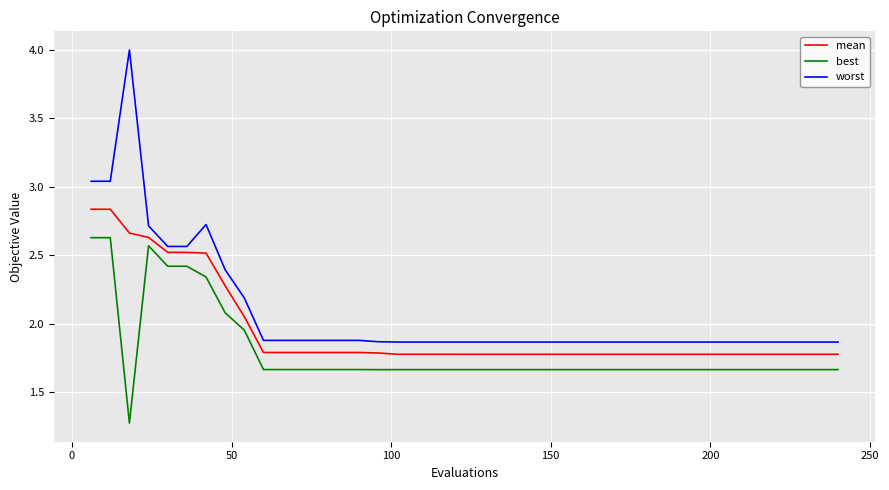

Rank the series by their average value, from lowest to highest.

best, mean, worst